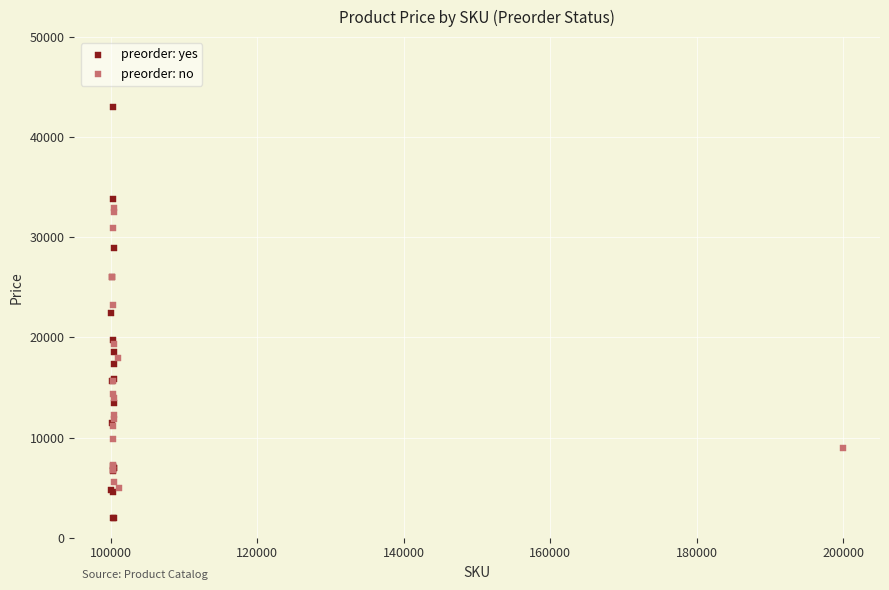

Which series contains the highest Y value?

preorder: yes